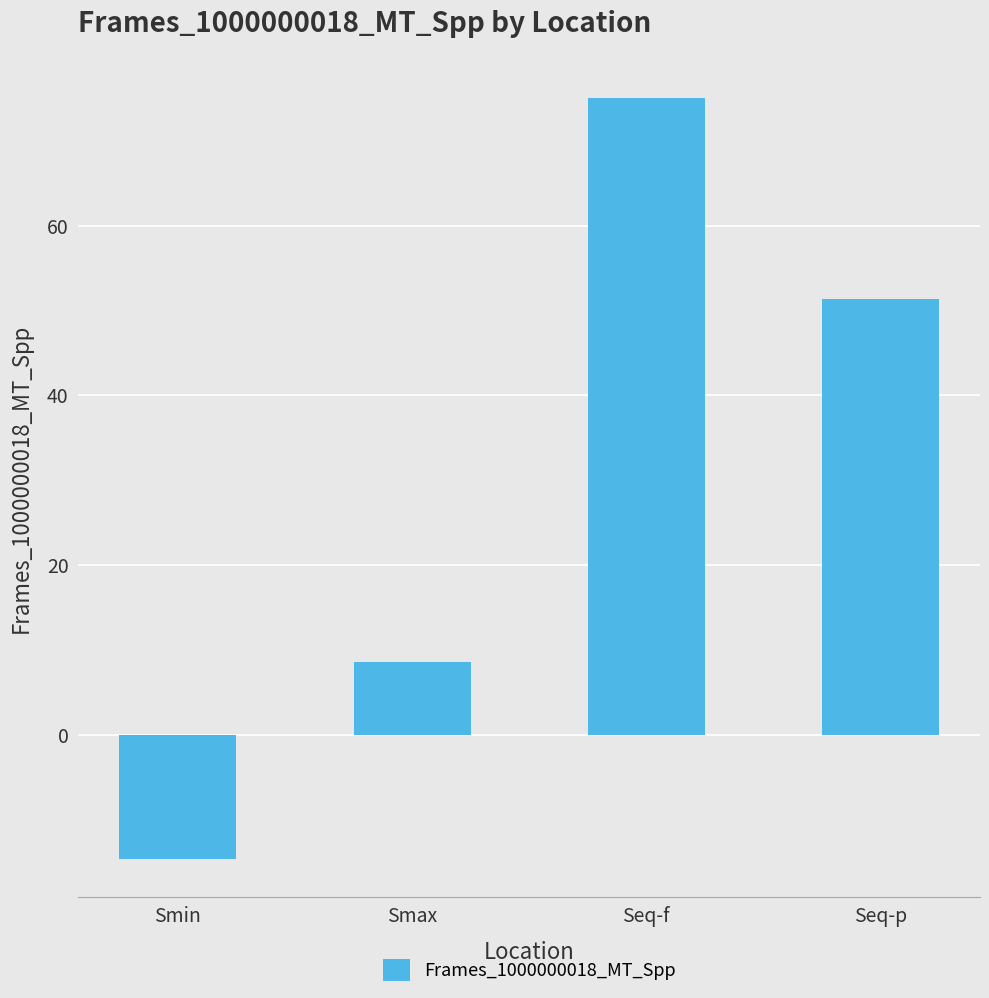

What is the maximum value shown in the chart?

75.0